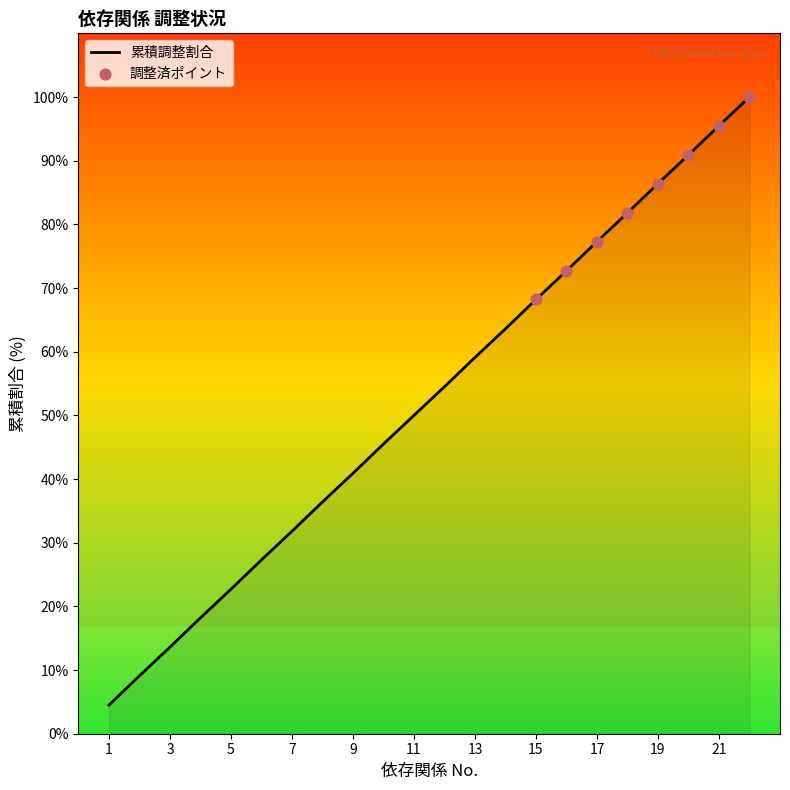

What is the greatest value displayed?

100.0